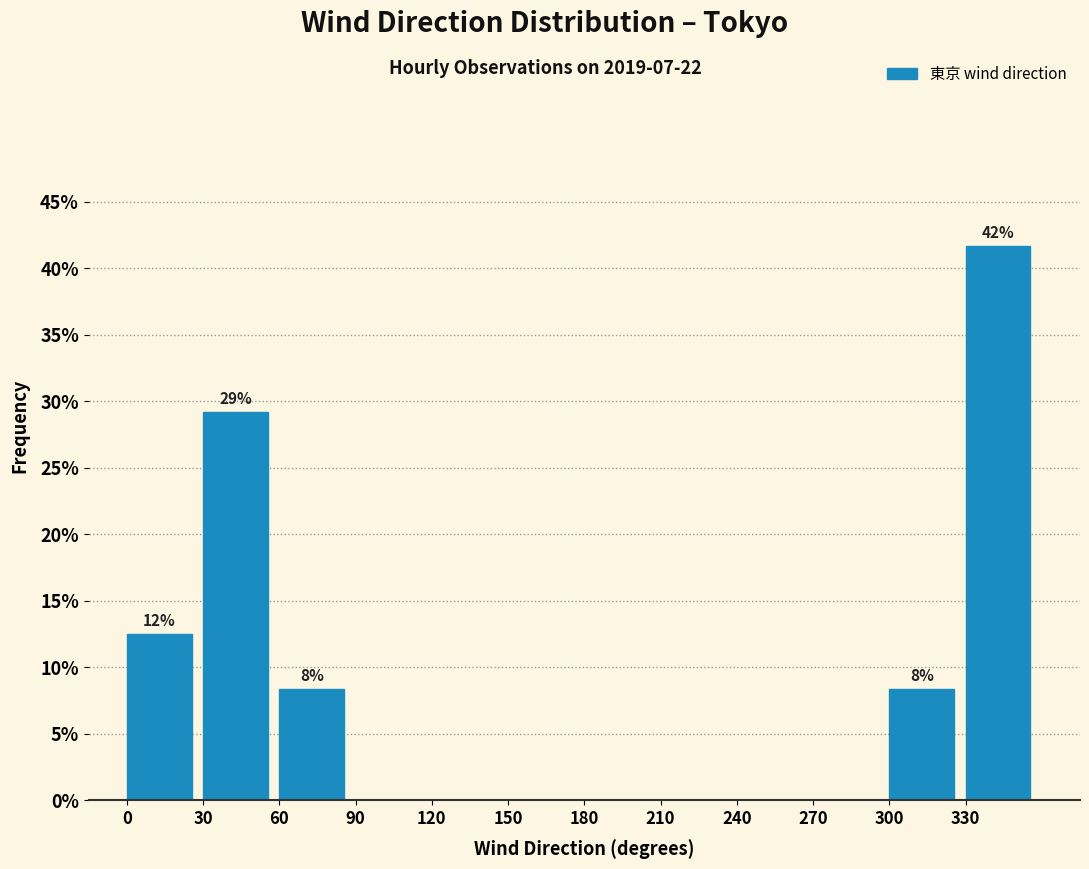

Which range on the x-axis has the tallest bar?

330 to 360